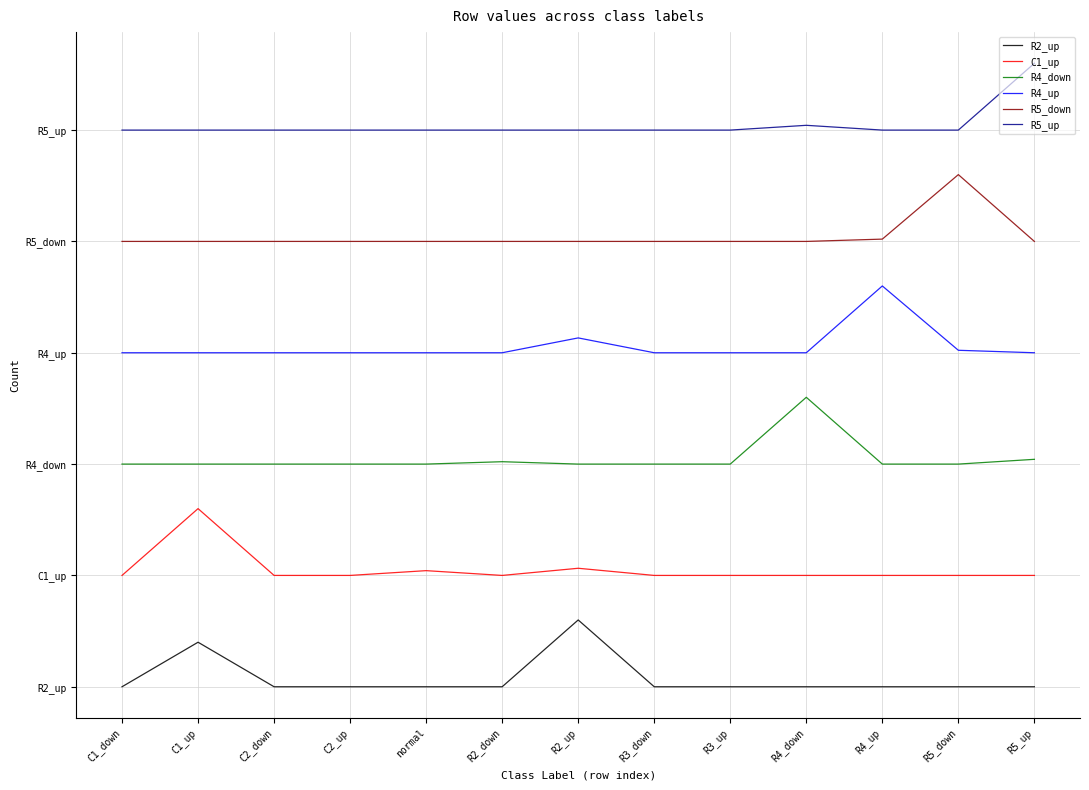

Does the chart have visible grid lines?

Yes